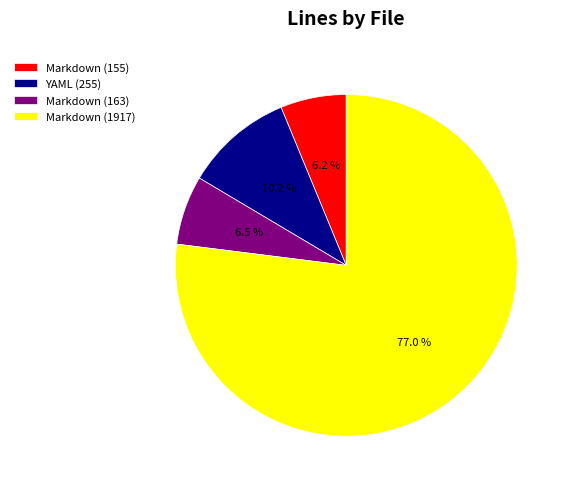

What is the ratio of the value at Markdown (155) to the value at YAML (255)?

0.6